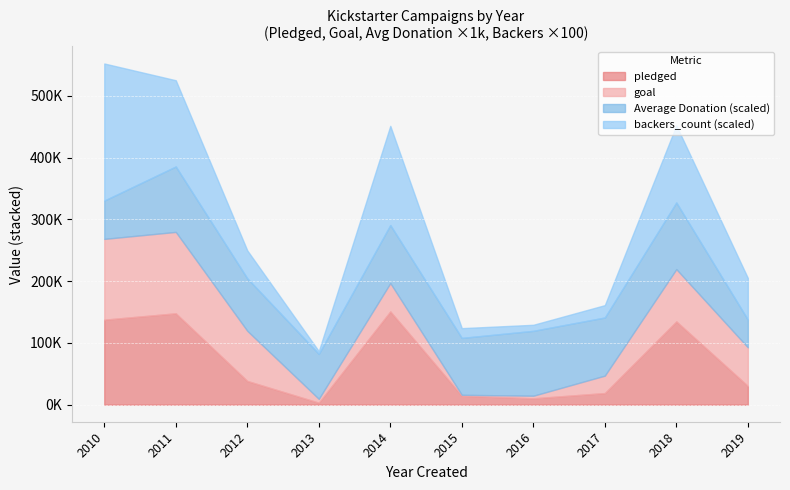

What are all the series names shown in the legend?

pledged, goal, Average Donation (scaled), backers_count (scaled)